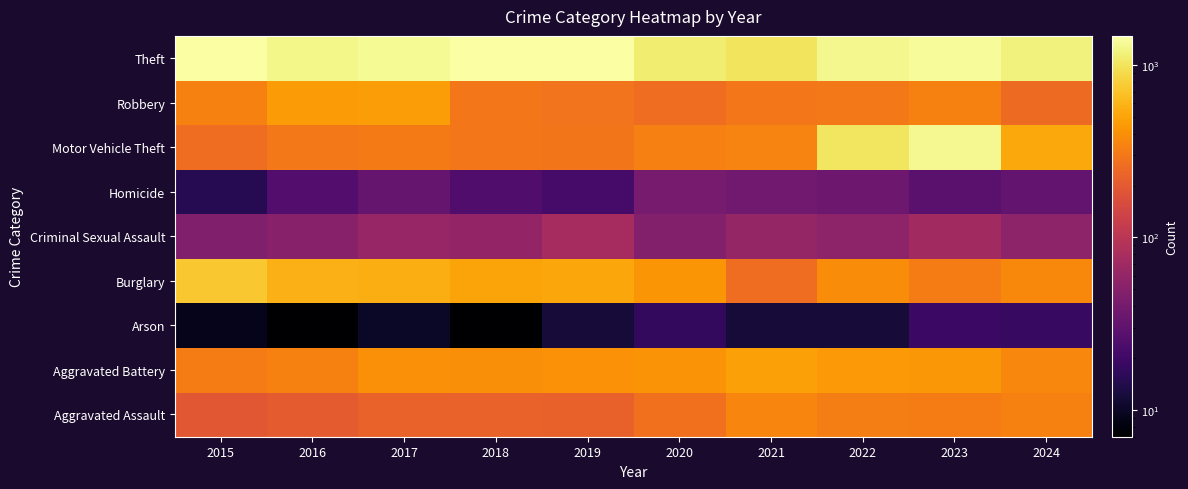

Reading left to right, what are all the values shown in this chart?

Aggravated Assault: 2015=194	2016=206	2017=225	2018=225	2019=223	2020=273	2021=352	2022=327	2023=320	2024=338
Aggravated Battery: 2015=316	2016=336	2017=400	2018=389	2019=407	2020=416	2021=479	2022=439	2023=432	2024=360
Arson: 2015=9	2016=7	2017=10	2018=7	2019=12	2020=17	2021=12	2022=12	2023=19	2024=18
Burglary: 2015=738	2016=576	2017=562	2018=506	2019=517	2020=425	2021=261	2022=379	2023=317	2024=369
Criminal Sexual Assault: 2015=46	2016=50	2017=62	2018=60	2019=77	2020=48	2021=61	2022=55	2023=72	2024=55
Homicide: 2015=15	2016=26	2017=33	2018=25	2019=22	2020=41	2021=38	2022=36	2023=28	2024=31
Motor Vehicle Theft: 2015=263	2016=304	2017=312	2018=298	2019=290	2020=333	2021=348	2022=1031	2023=1311	2024=523
Robbery: 2015=337	2016=454	2017=460	2018=301	2019=287	2020=263	2021=300	2022=304	2023=341	2024=253
Theft: 2015=1474	2016=1259	2017=1339	2018=1461	2019=1459	2020=1120	2021=998	2022=1279	2023=1378	2024=1186